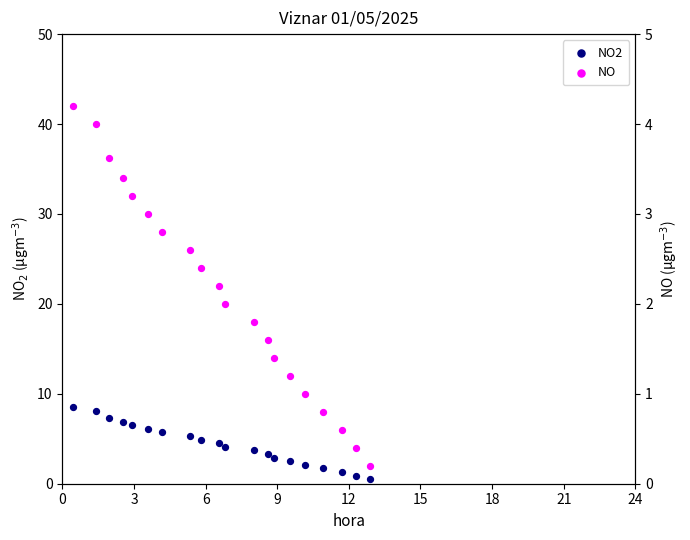

Which series has the largest total across all categories?

NO2